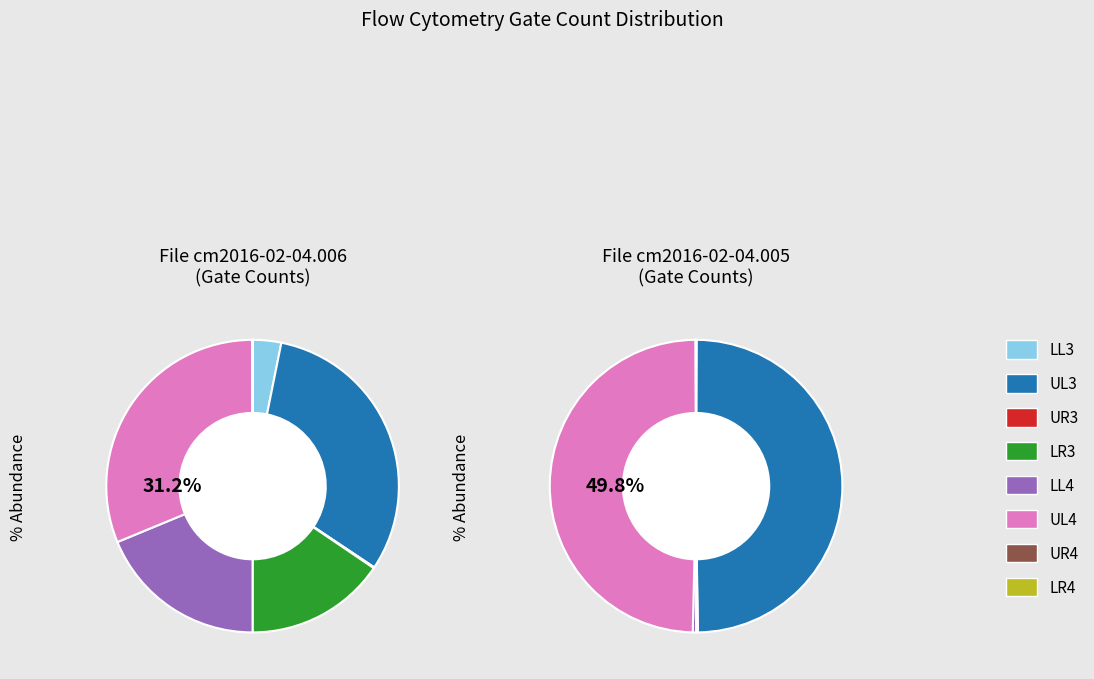

Count the number of slices in the pie.

3